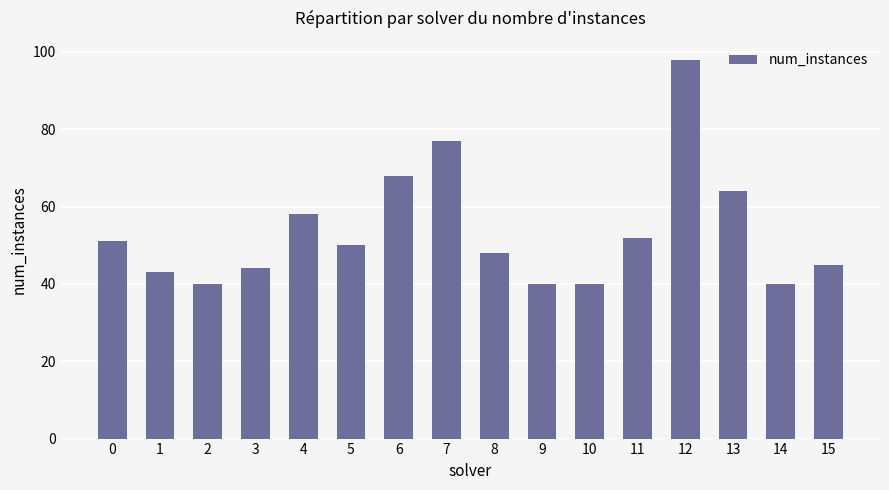

The value at 5 is 13. True or false?

False